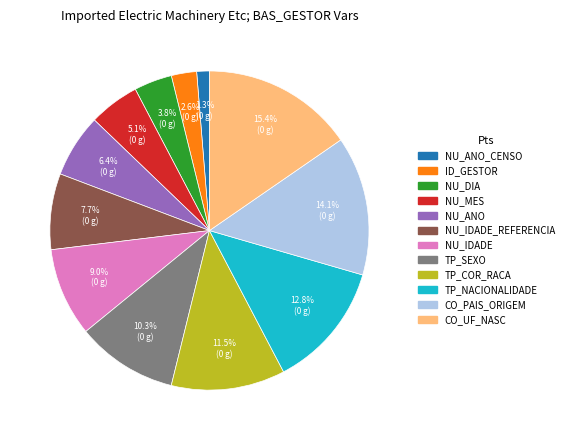

Is there any slice that represents more than half of the pie?

No